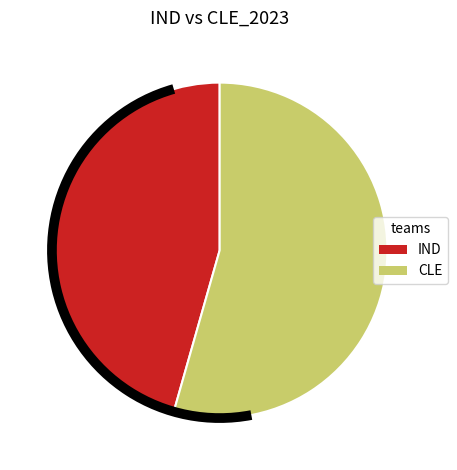

Is the sum of IND and CLE greater than half?

Yes